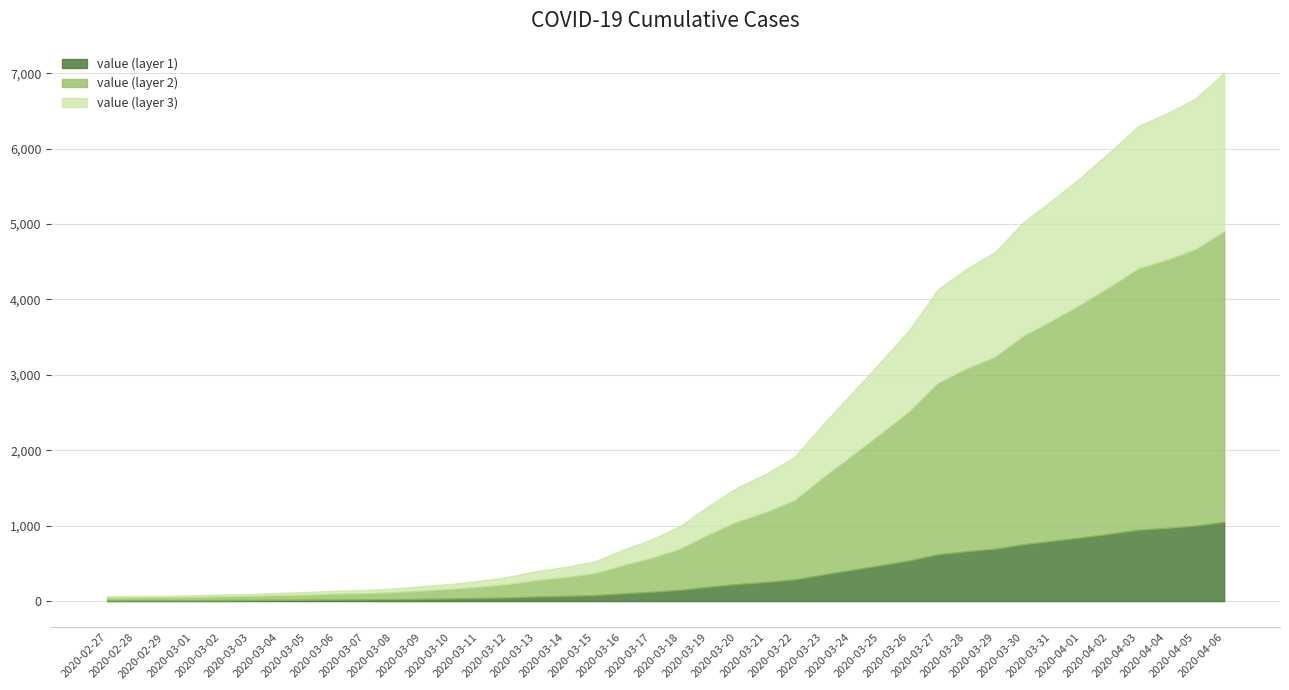

Does the chart have visible grid lines?

Yes